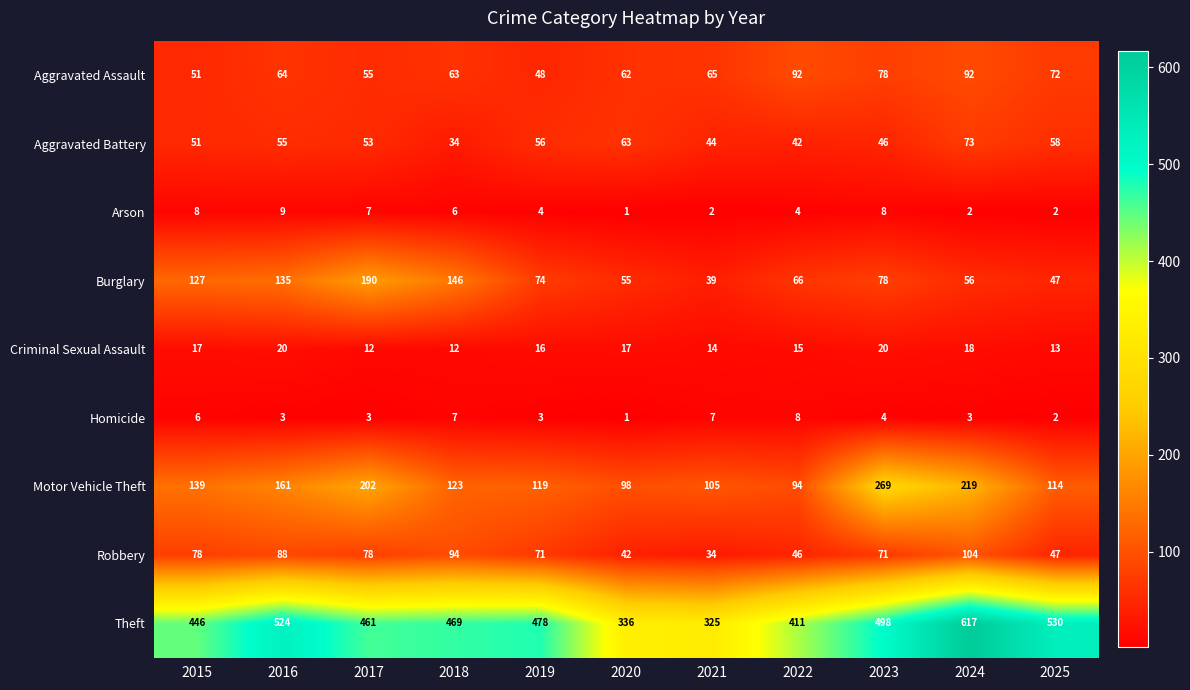

List the series in order of their peak value, lowest first.

Homicide, Arson, Criminal Sexual Assault, Aggravated Battery, Aggravated Assault, Robbery, Burglary, Motor Vehicle Theft, Theft